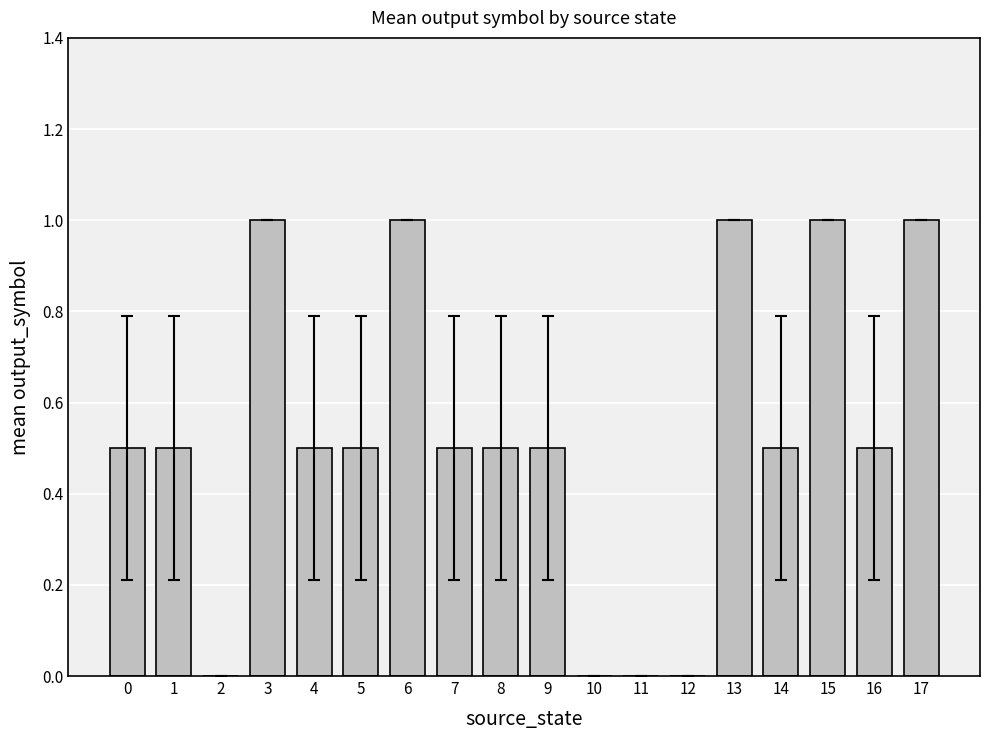

What is the difference between the values at 10 and 6?

1.0